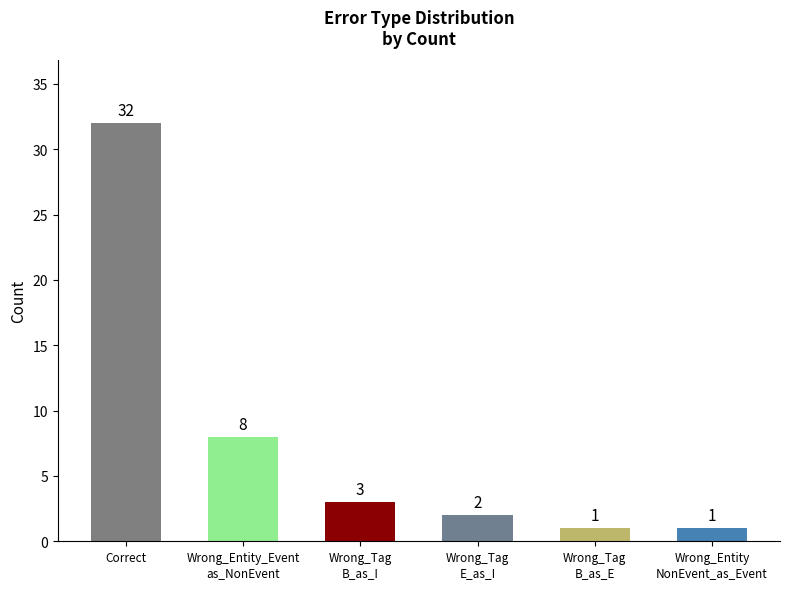

What is the greatest value displayed?

32